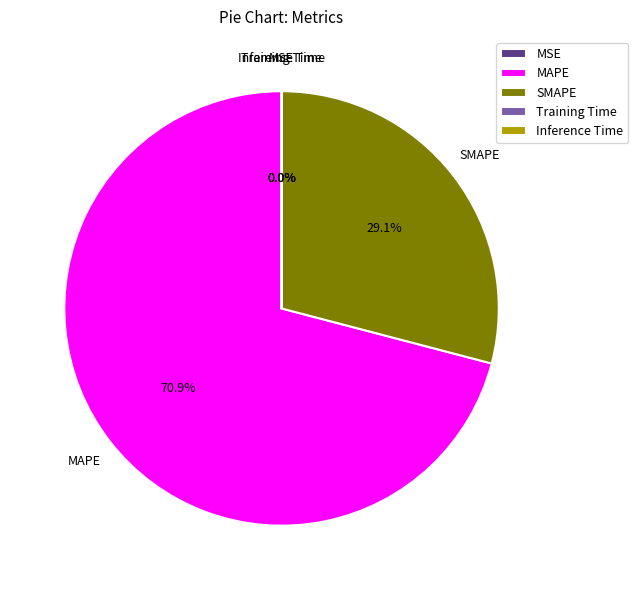

Which has a higher value, MAPE or SMAPE?

MAPE